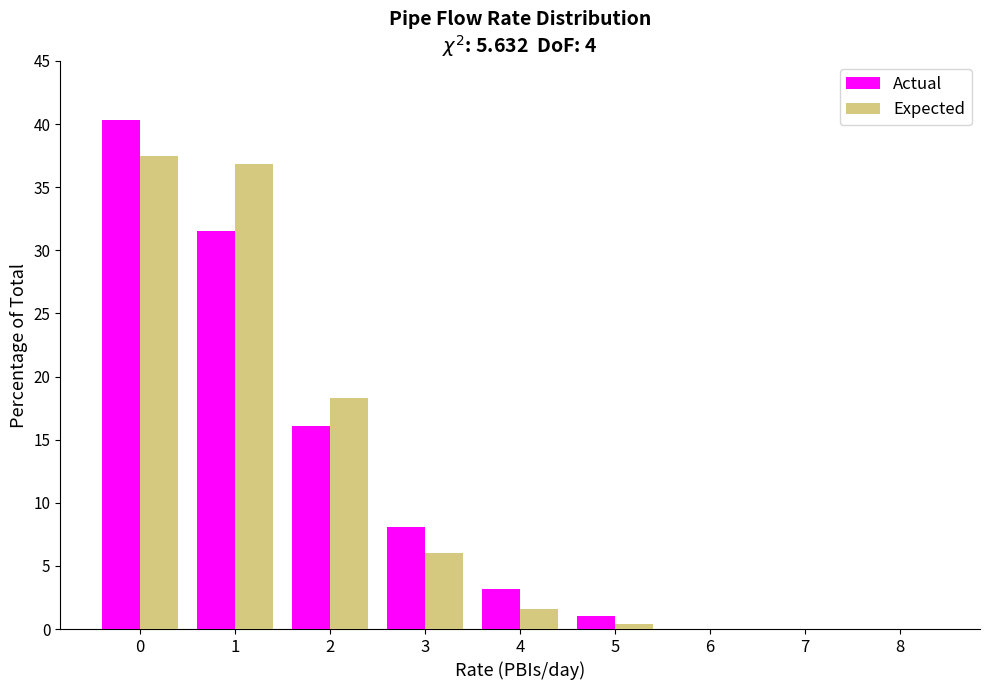

Reading right to left, transcribe all the data shown in this chart.

Actual: 8=0.0	7=0.0	6=0.0	5=1.0	4=3.2	3=8.1	2=16.1	1=31.5	0=40.3
Expected: 8=0.0	7=0.0	6=0.0	5=0.4	4=1.6	3=6.0	2=18.3	1=36.8	0=37.5